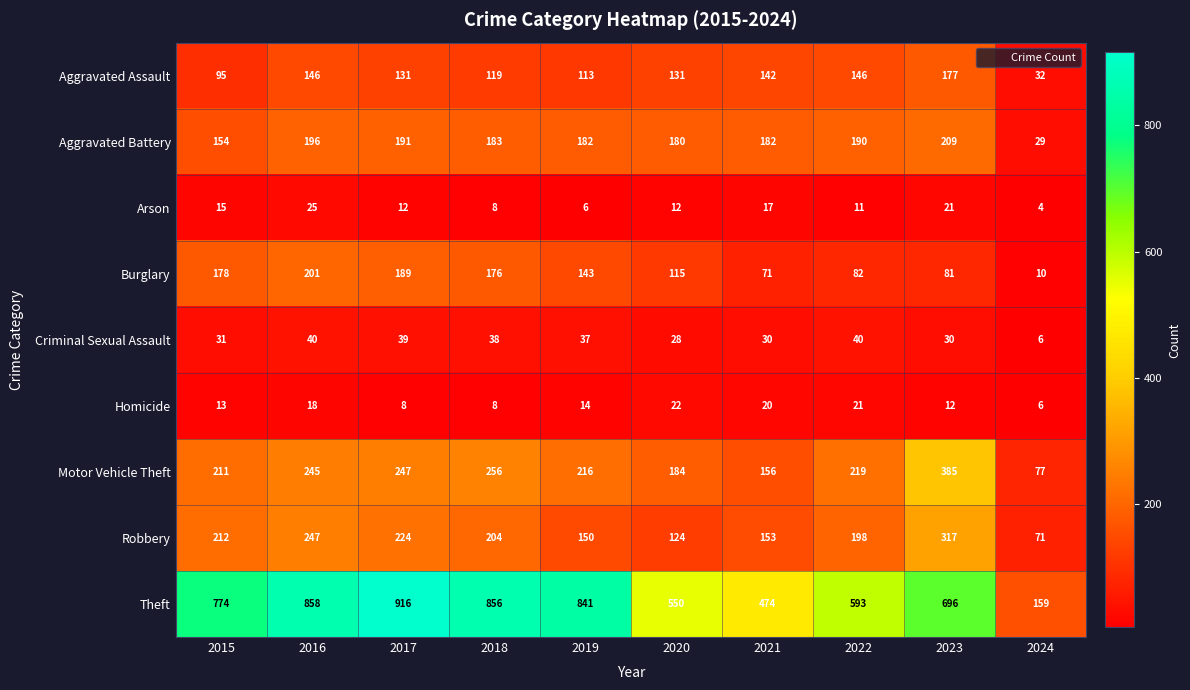

At which category is the sum across all series the highest?

2016